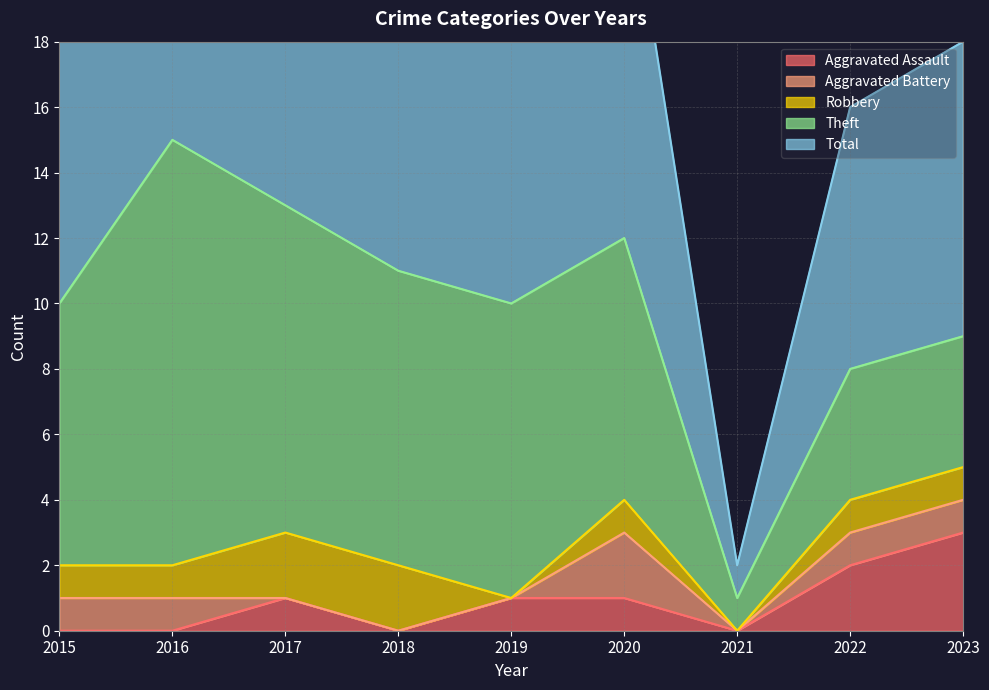

True or false: Theft and Robbery intersect in this chart.

False